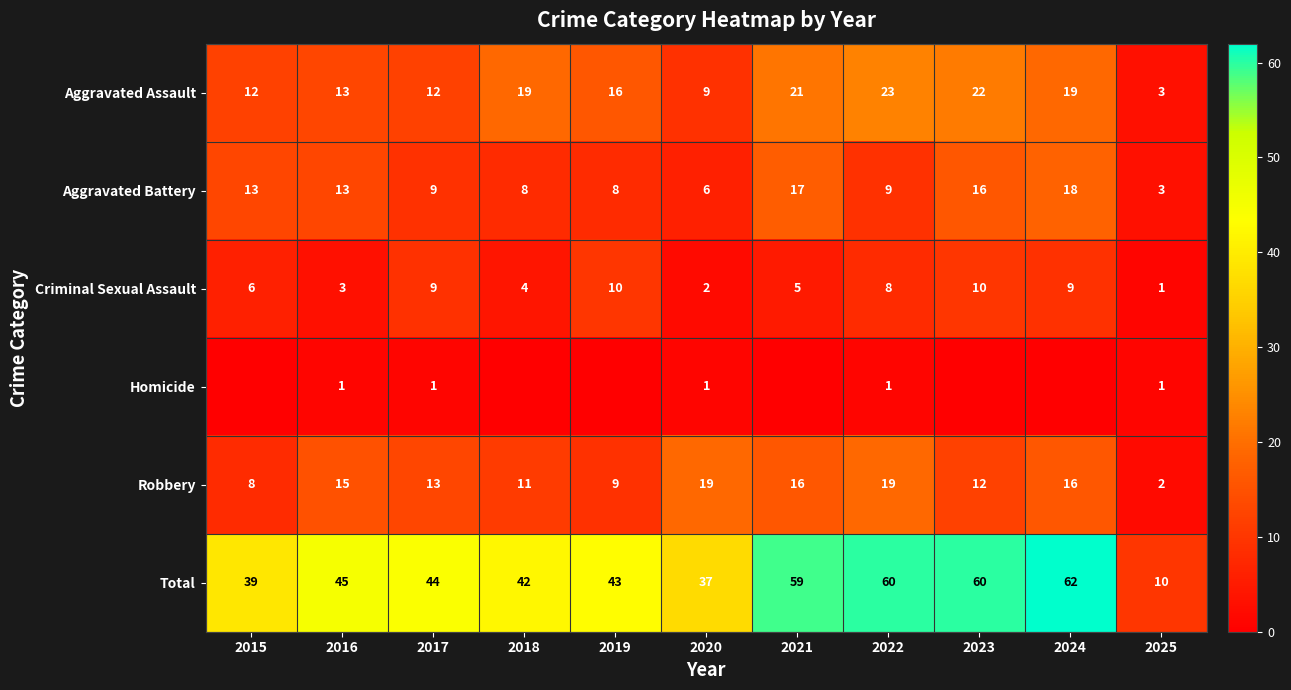

How many values in the Aggravated Assault series are below 16?

5